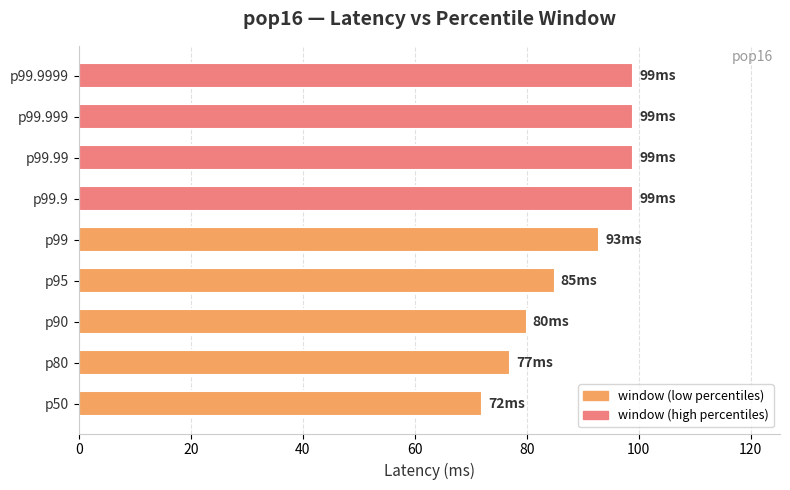

How many bars are there in total?

9